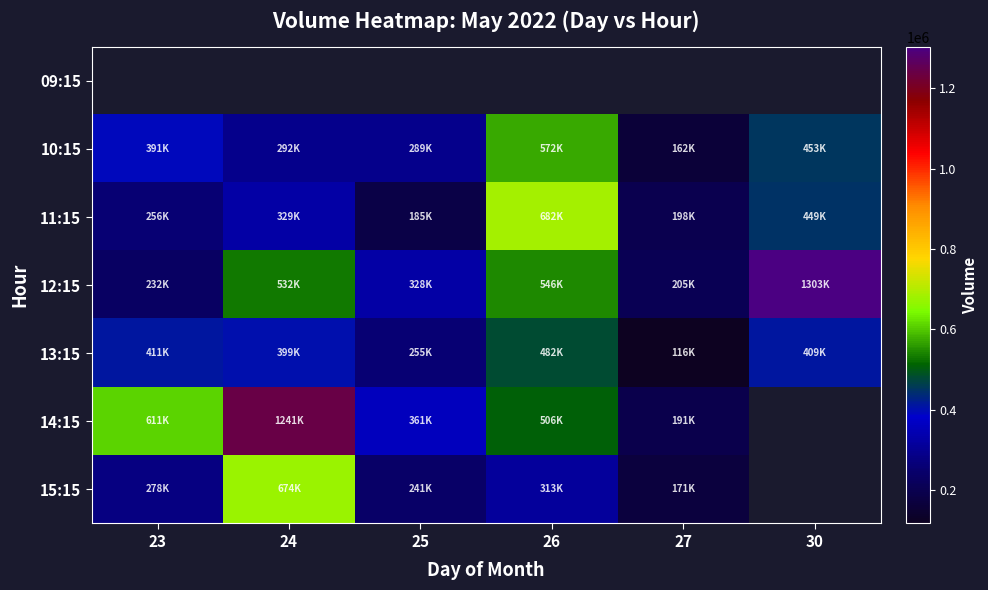

How many distinct data groups are displayed?

7